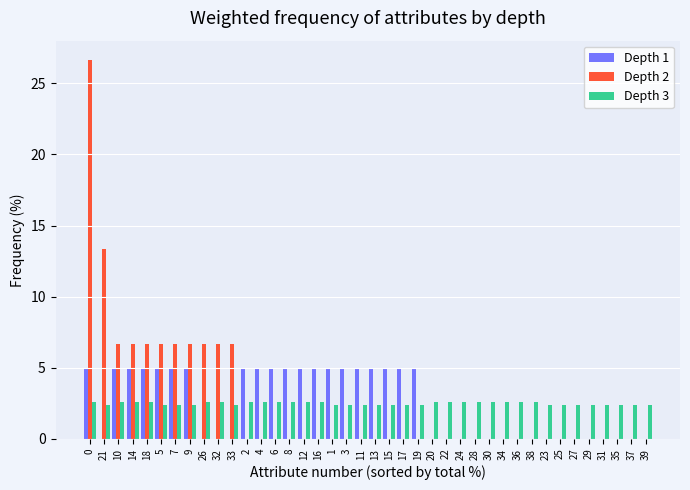

What is the total value across all series at 38?

2.6